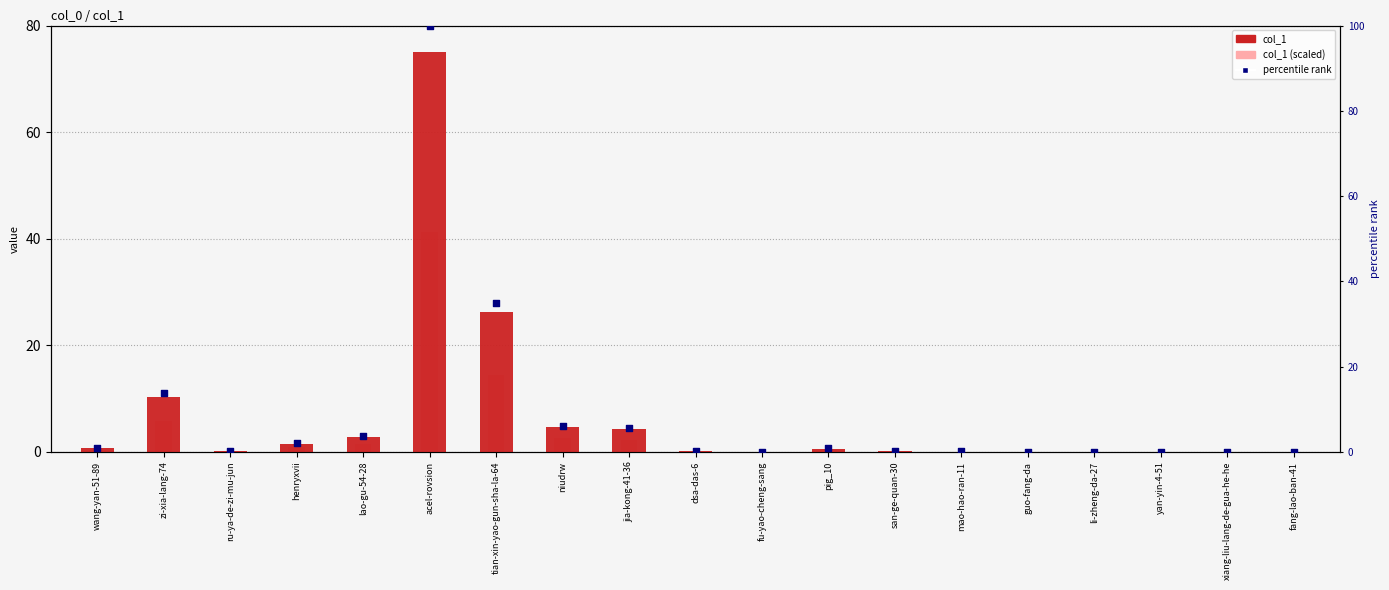

Which series has the largest total across all categories?

percentile rank